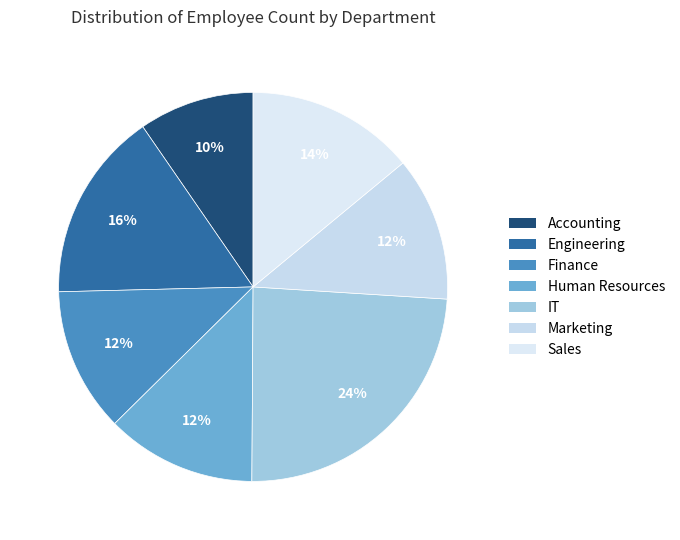

To the nearest percent, what is the combined percentage of Finance and Sales?

26%